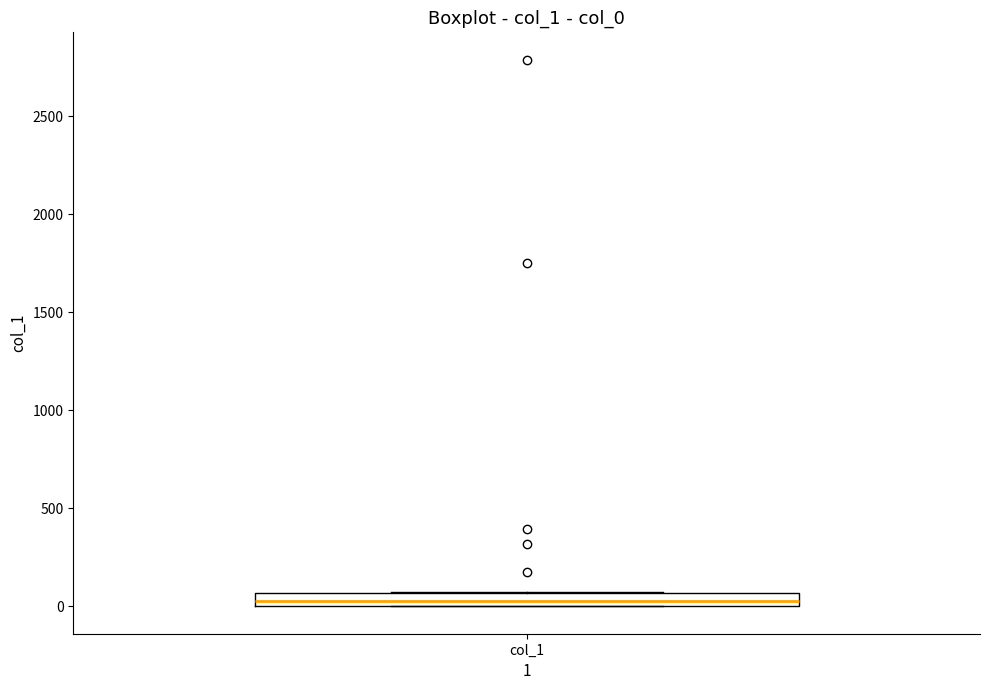

Where is the lower edge of the box for col_1 on the y-axis? The values are not printed on the chart, so give them approximately, as read against the axis.

0